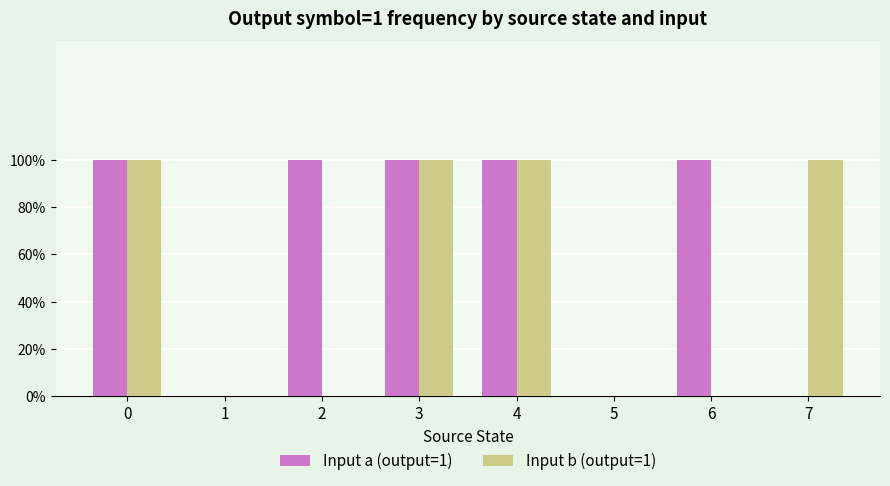

Reading left to right, what are all the values shown in this chart?

Input a (output=1): 1	0	1	1	1	0	1	0
Input b (output=1): 1	0	0	1	1	0	0	1